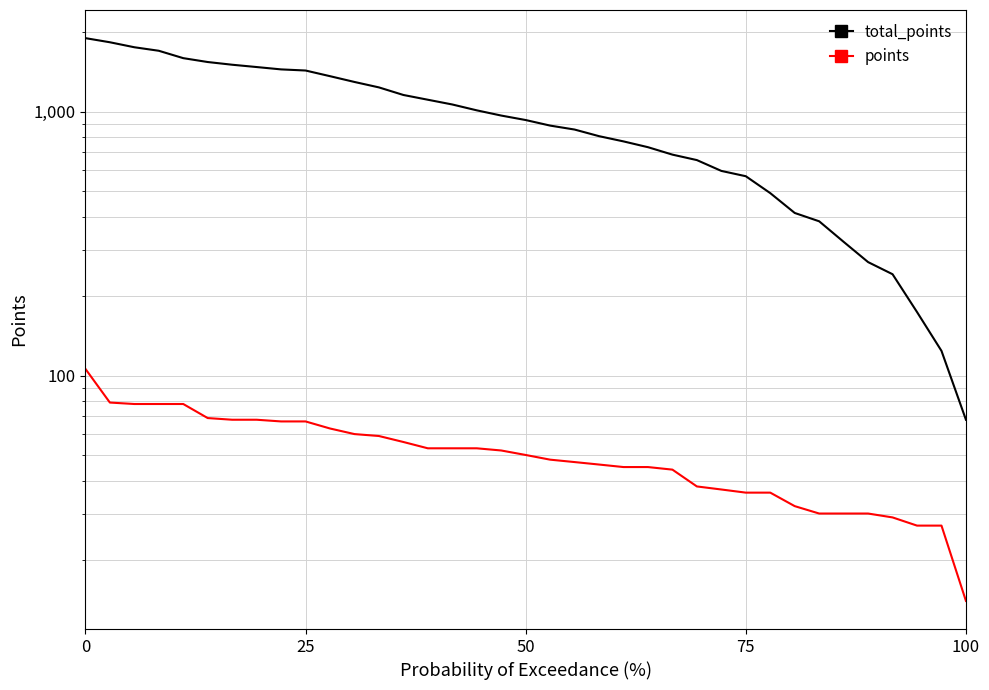

Which series changed the most between 75 and 18?

total_points